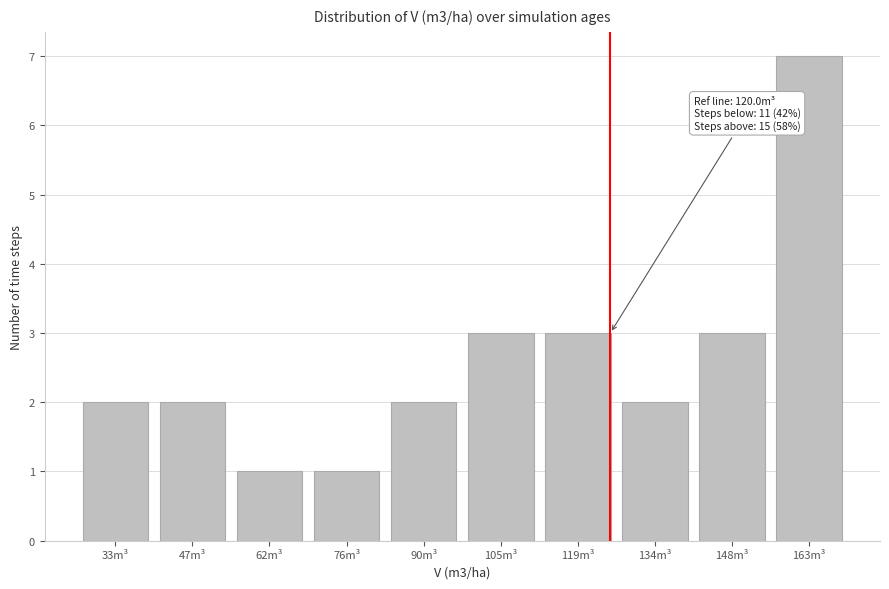

Reading right to left, transcribe all the data shown in this chart.

7	3	2	3	3	2	1	1	2	2